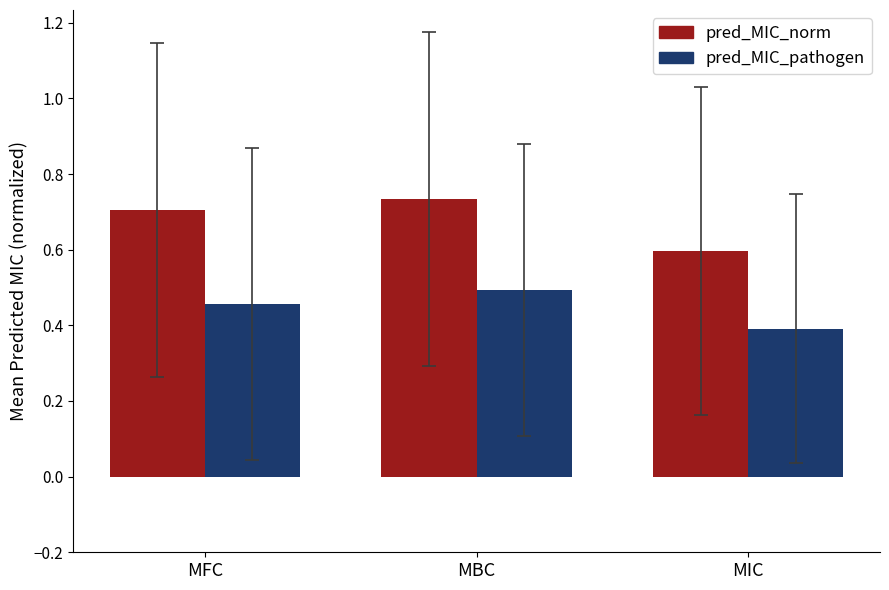

What are all the series names shown in the legend?

pred_MIC_norm, pred_MIC_pathogen